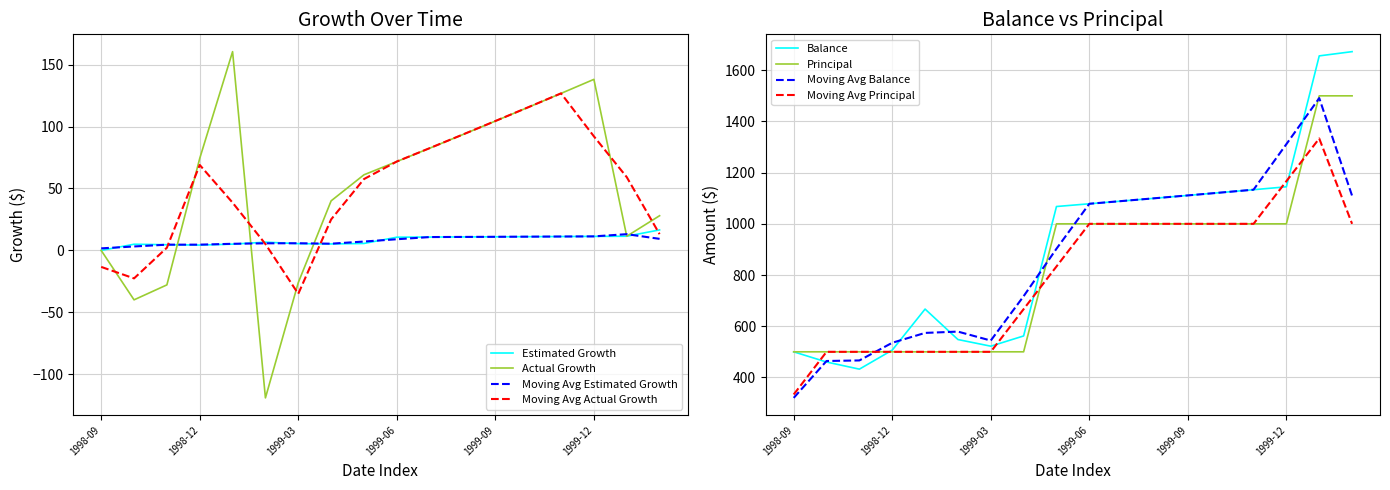

The Balance series shows 2365.6 at 2000-01. True or false?

False